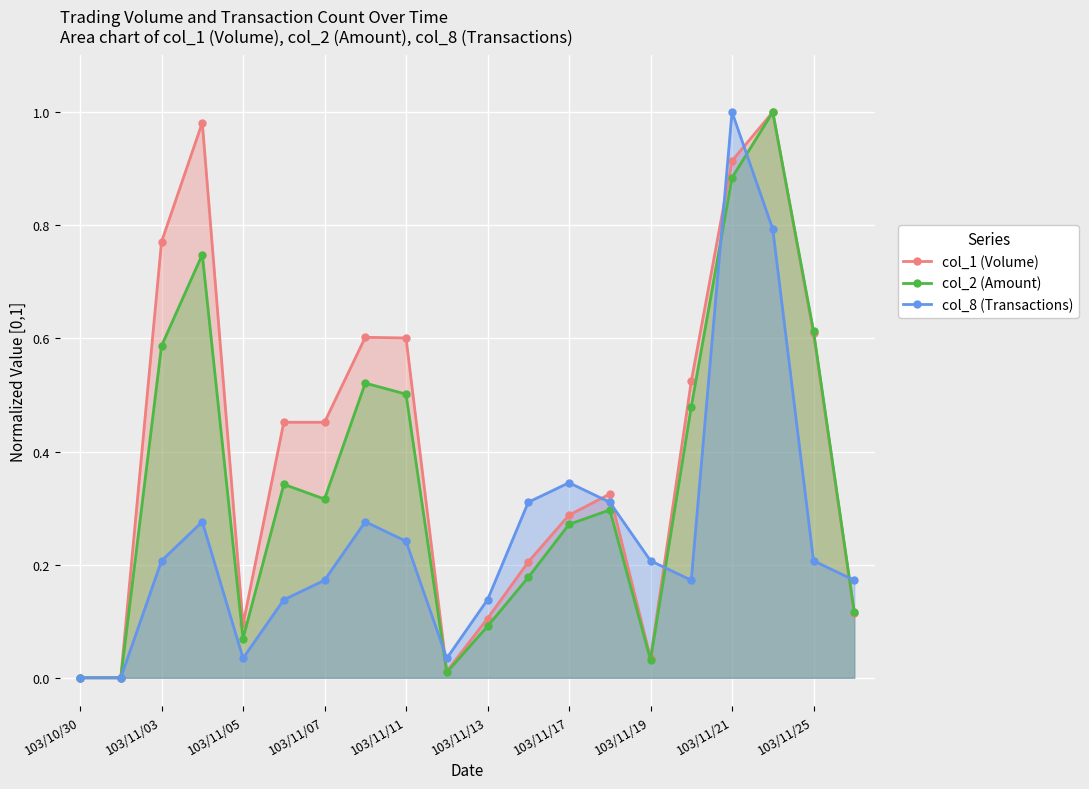

Reading left to right, extract all data points from this chart.

col_1 (Volume): 0.0	0.0	0.8	1.0	0.1	0.5	0.5	0.6	0.6	0.0	0.1	0.2	0.3	0.3	0.0	0.5	0.9	1.0	0.6	0.1
col_2 (Amount): 0.0	0.0	0.6	0.7	0.1	0.3	0.3	0.5	0.5	0.0	0.1	0.2	0.3	0.3	0.0	0.5	0.9	1.0	0.6	0.1
col_8 (Transactions): 0.0	0.0	0.2	0.3	0.0	0.1	0.2	0.3	0.2	0.0	0.1	0.3	0.3	0.3	0.2	0.2	1.0	0.8	0.2	0.2